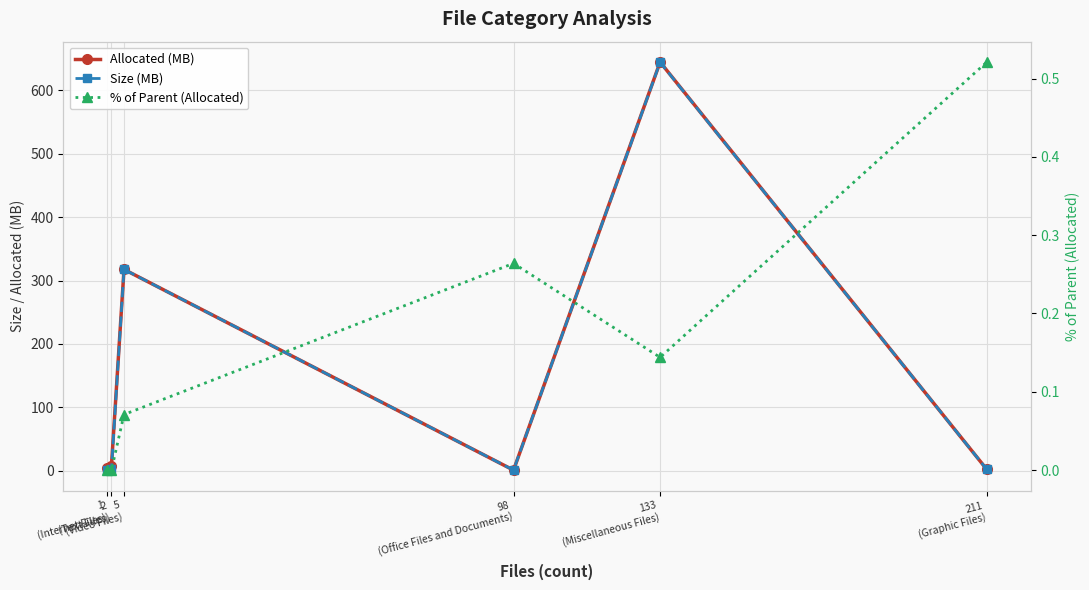

What is the highest value of the Size (MB) series?

643.9